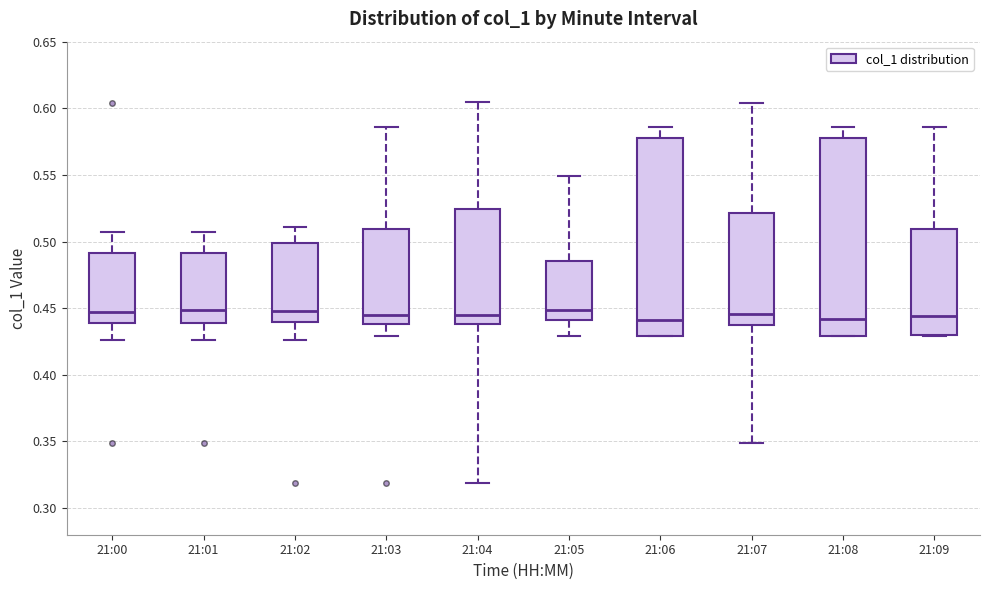

Reading left to right, transcribe this box plot: for each box, give where its median line is, the range the box spans, and where its two whiskers end, as read against the y-axis. The values are not printed on the chart, so give them approximately, as read against the axis.

21:00: median 0.450, box 0.440 to 0.490, whiskers 0.425 to 0.505
21:01: median 0.450, box 0.440 to 0.490, whiskers 0.425 to 0.505
21:02: median 0.450, box 0.440 to 0.500, whiskers 0.425 to 0.510
21:03: median 0.445, box 0.440 to 0.510, whiskers 0.430 to 0.585
21:04: median 0.445, box 0.440 to 0.525, whiskers 0.320 to 0.605
21:05: median 0.450, box 0.440 to 0.485, whiskers 0.430 to 0.550
21:06: median 0.440, box 0.430 to 0.580, whiskers 0.430 to 0.585
21:07: median 0.445, box 0.440 to 0.520, whiskers 0.350 to 0.605
21:08: median 0.440, box 0.430 to 0.580, whiskers 0.430 to 0.585
21:09: median 0.445, box 0.430 to 0.510, whiskers 0.430 to 0.585